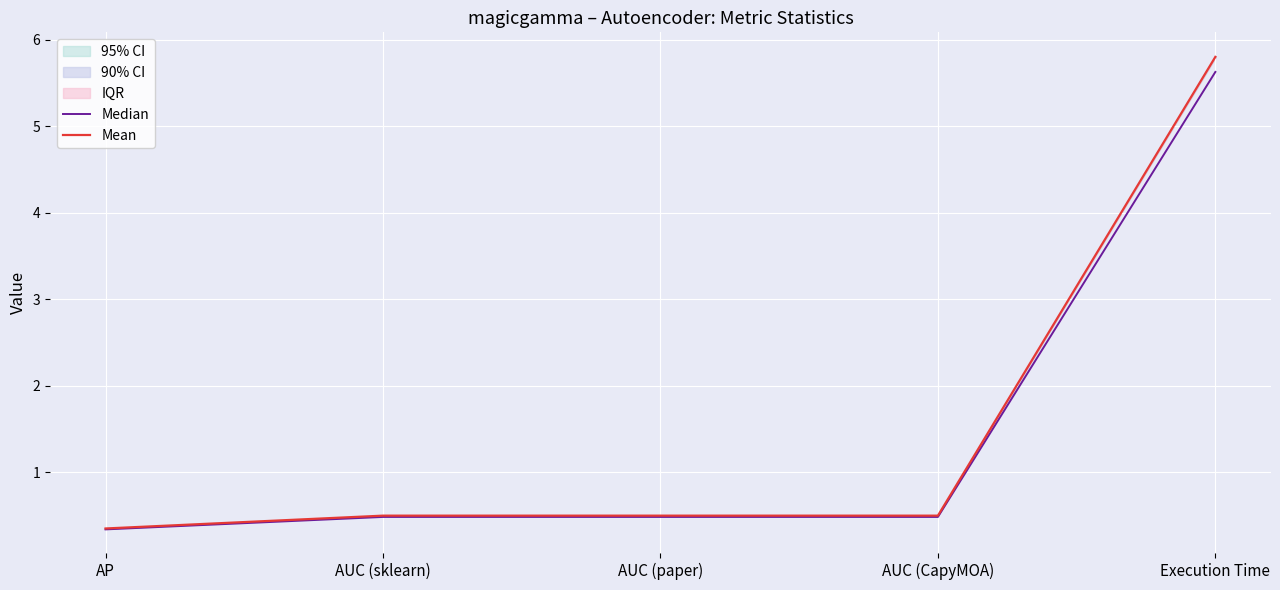

True or false: Median and Mean intersect in this chart.

False